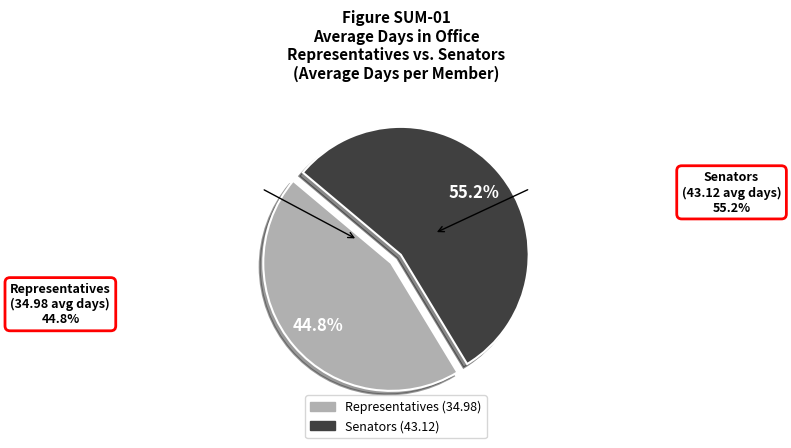

To the nearest percent, what is the difference between the largest and smallest slice percentages?

10%